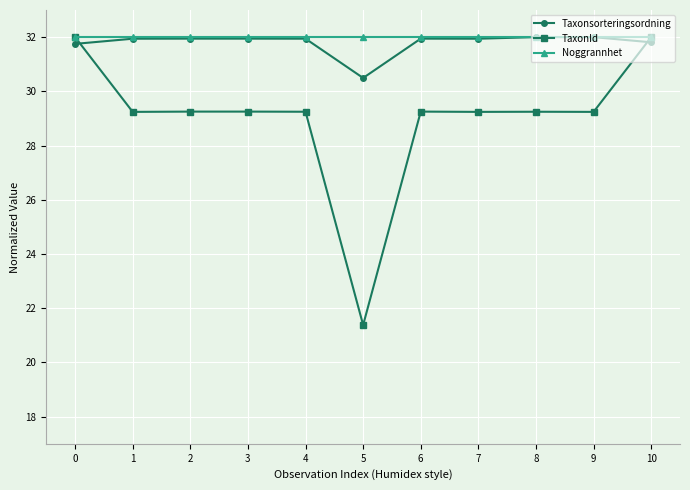

True or false: Noggrannhet has a value of 32.0 at 3.

True